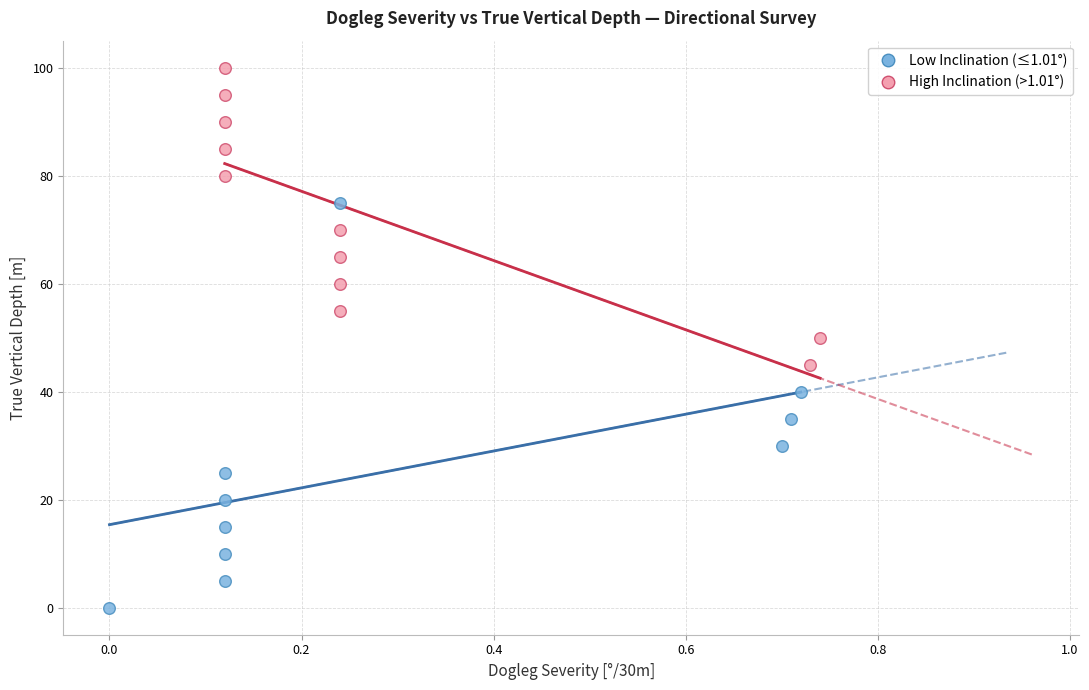

Which series contains the lowest Y value?

Low Inclination (≤1.01°)